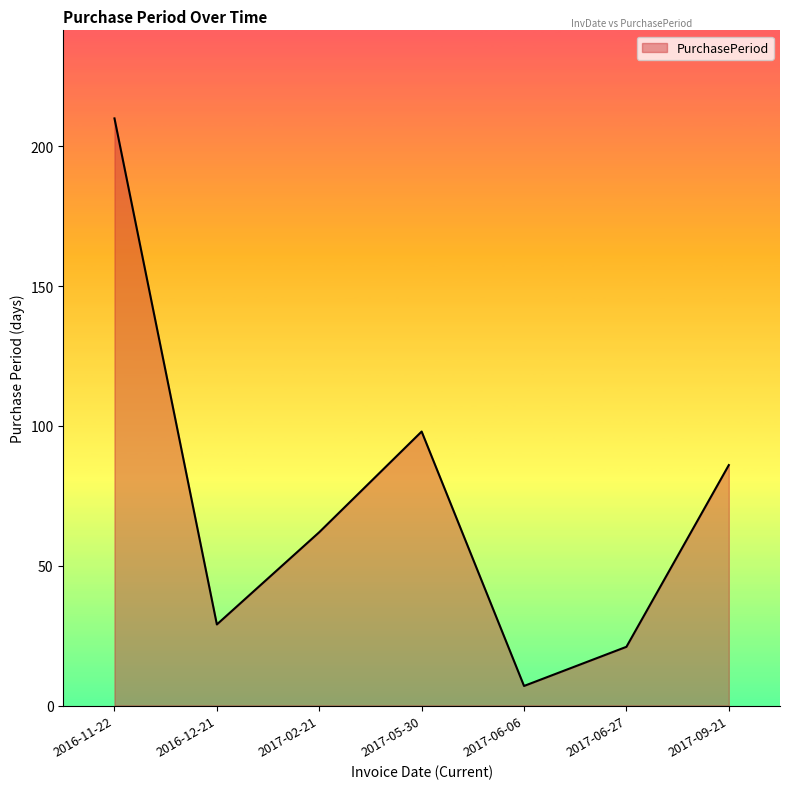

At which category does the data reach its first local peak?

2017-05-30